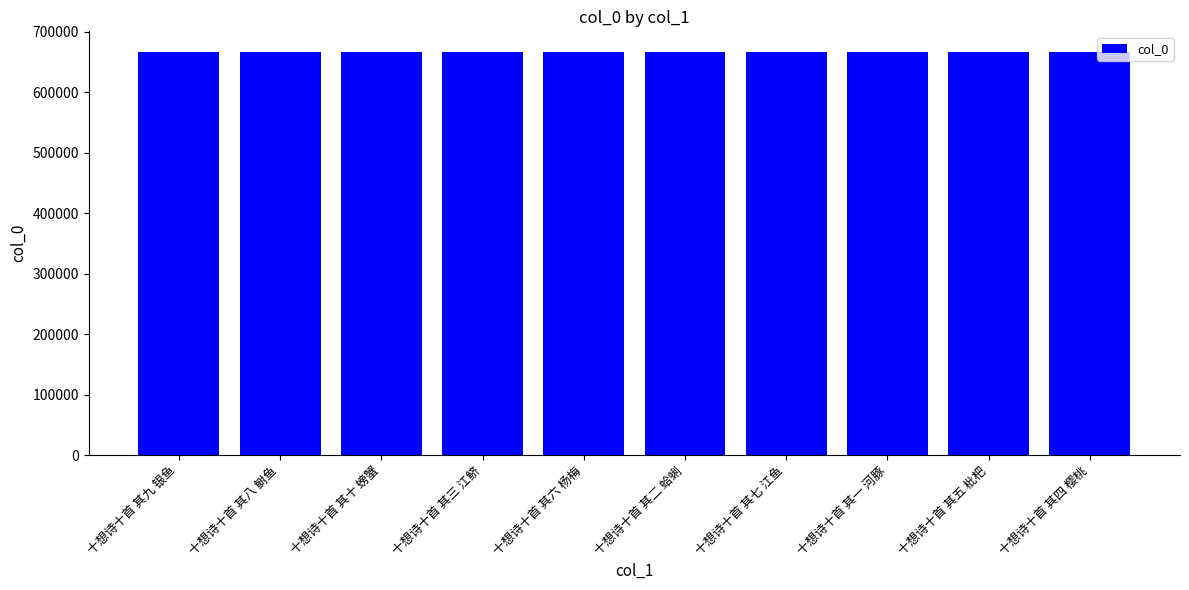

What value does the data have at 十想诗十首 其八 鲥鱼?

667249